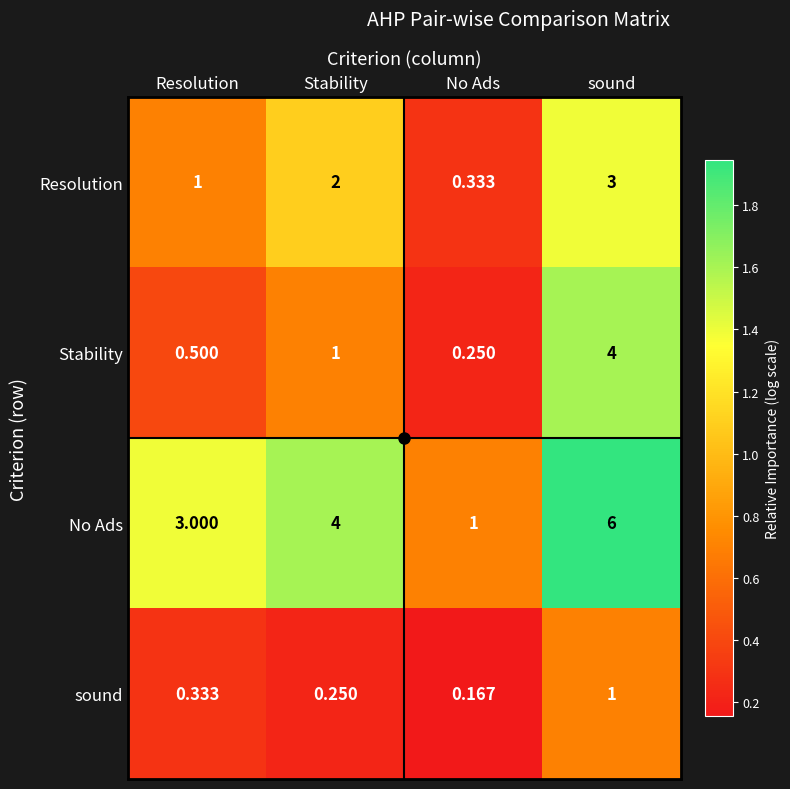

Where is sound nearest to the value 0?

No Ads